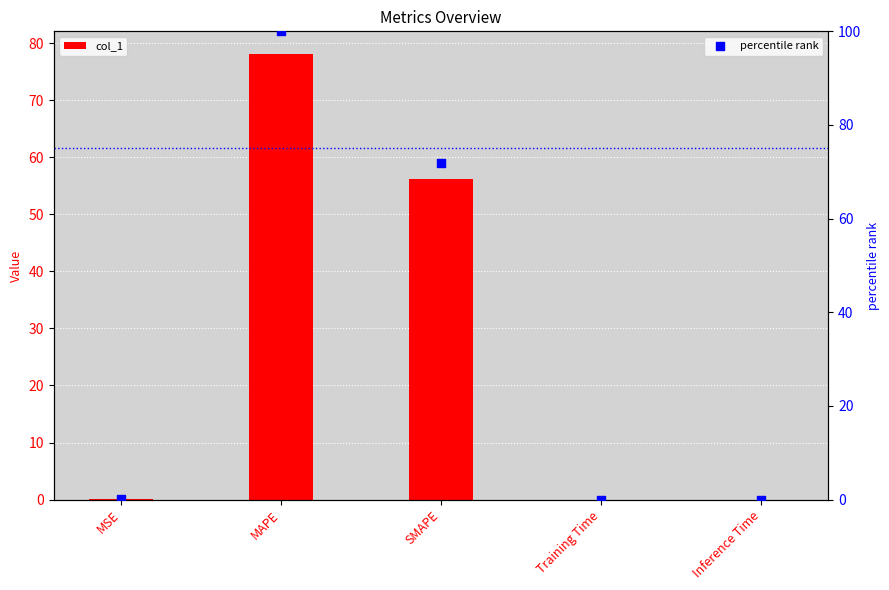

Which series contains the lowest Y value?

col_1